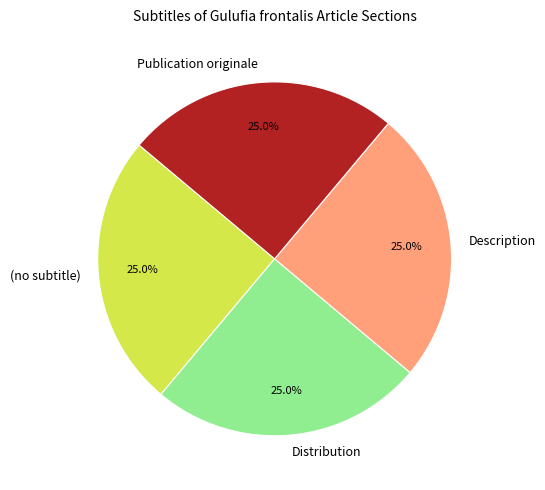

Approximately how many times larger is the value at Publication originale compared to Distribution?

1.0